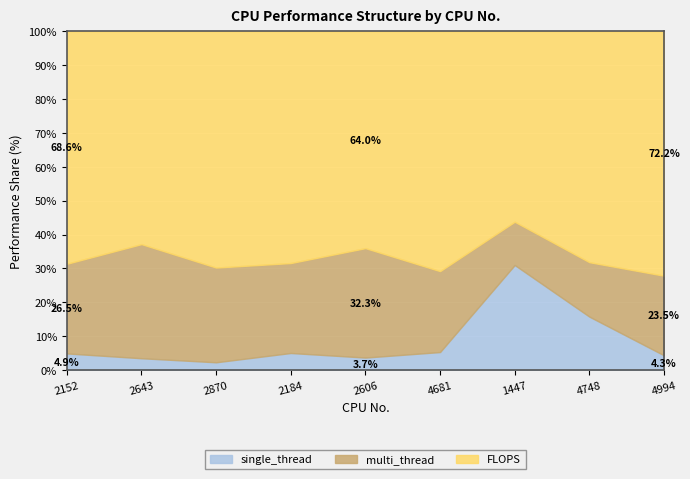

Between 2870 and 4681, which is larger?

4681